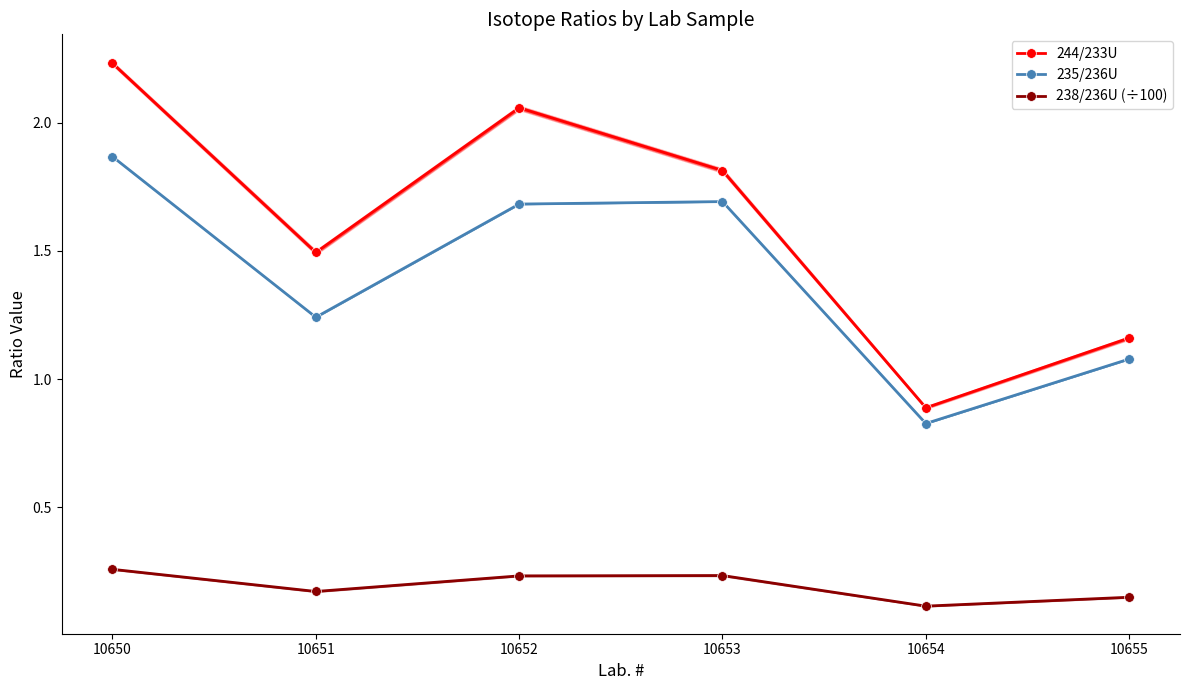

List the labels in order of 244/233U value, smallest first.

10654, 10655, 10651, 10653, 10652, 10650